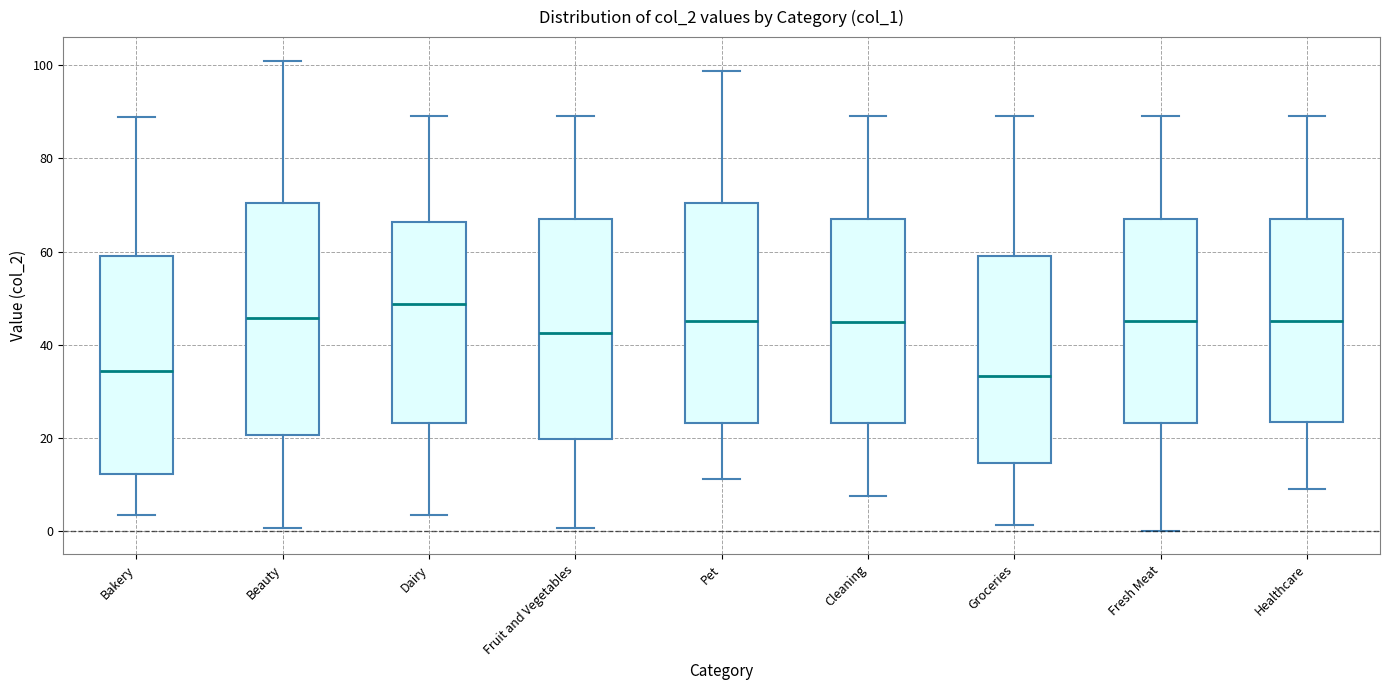

Where is the upper edge of the box for Pet on the y-axis? The values are not printed on the chart, so give them approximately, as read against the axis.

70